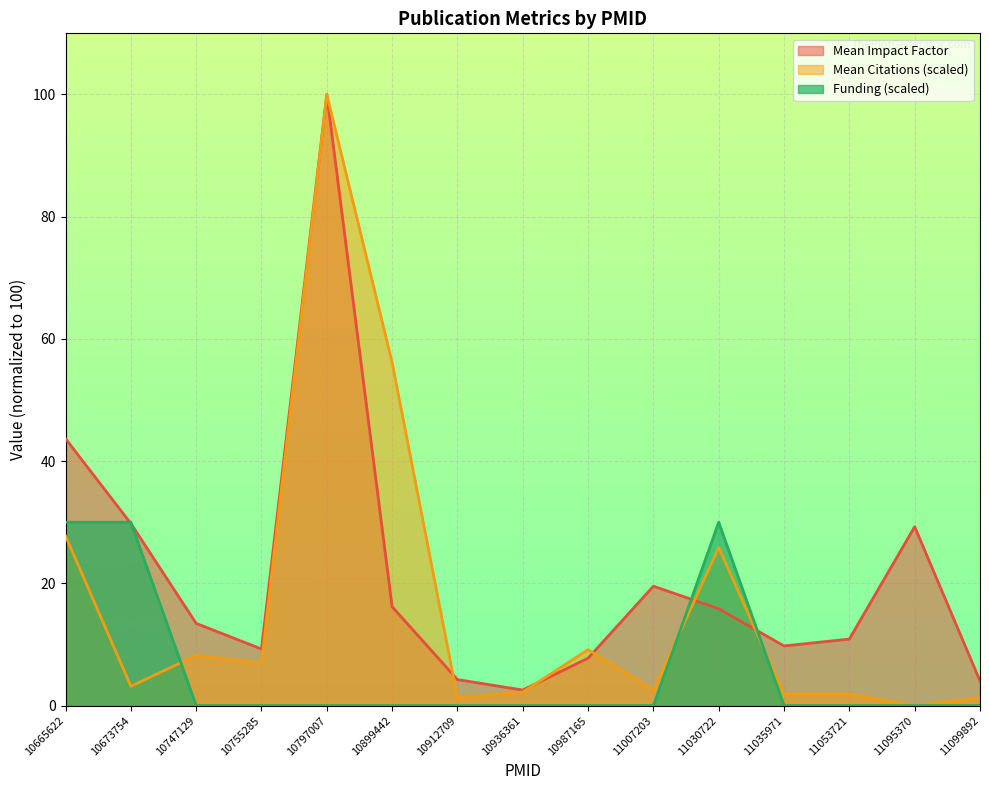

What is the sum of all Mean Impact Factor values?

316.2